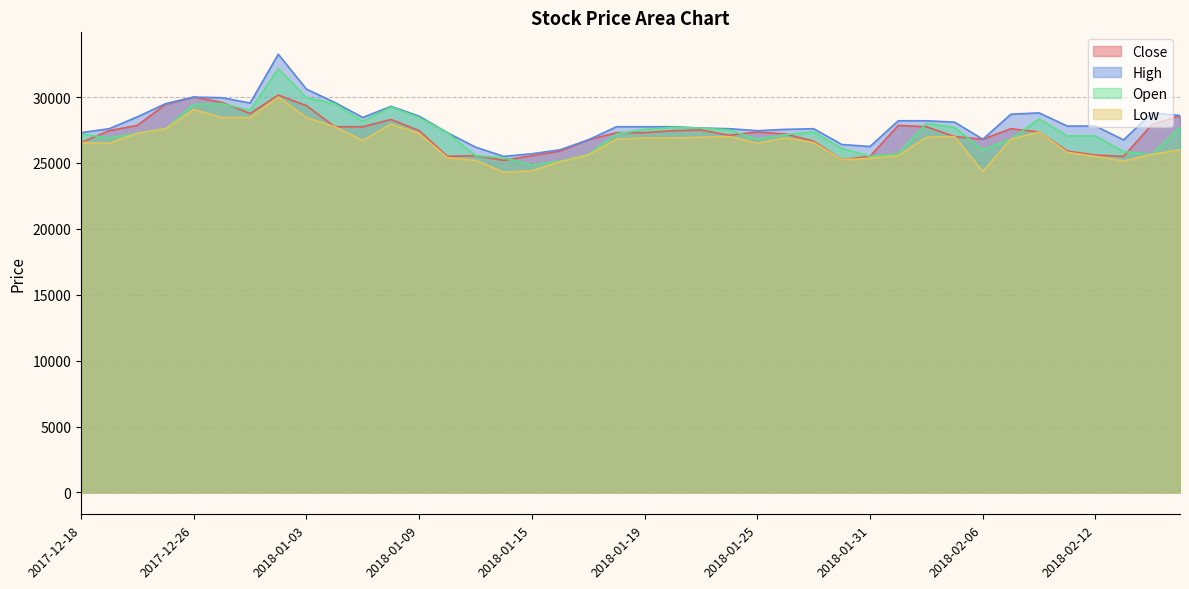

At which label is Low closest to 27150?

2017-12-21